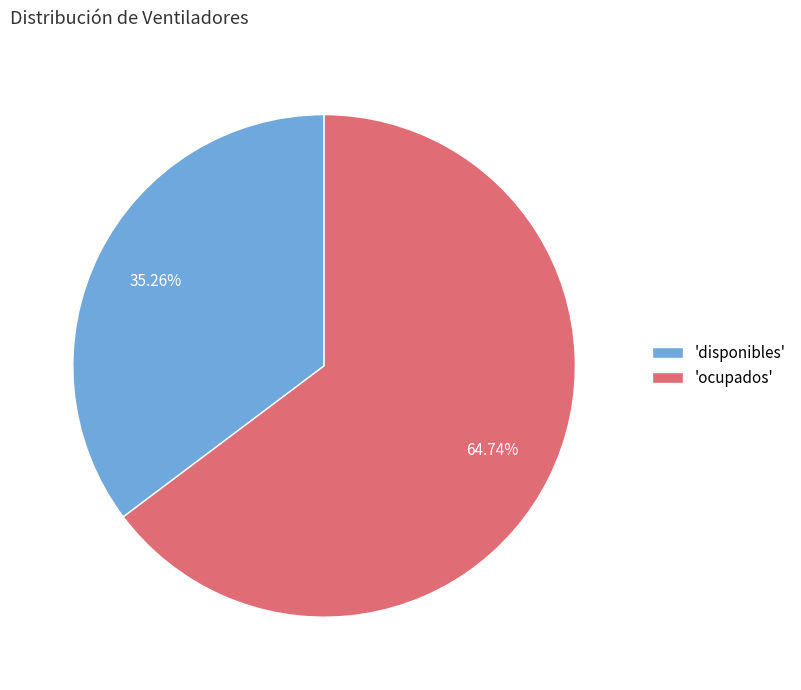

Between 'disponibles' and 'ocupados', which is larger?

'ocupados'